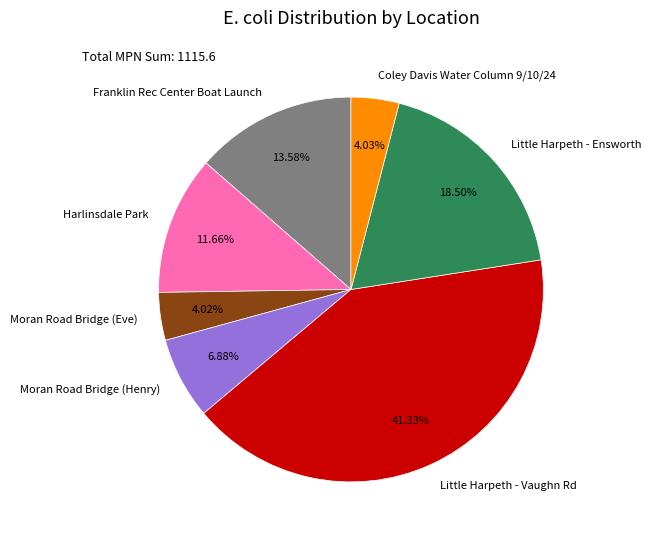

What percentage is NOT represented by Coley Davis Water Column 9/10/24?

96.0%